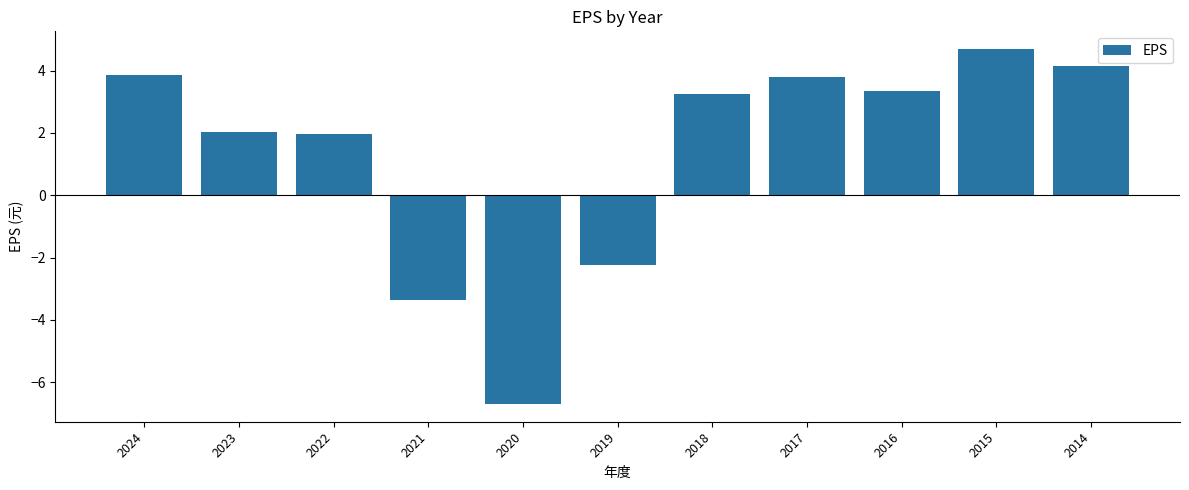

Which has a higher value, 2023 or 2019?

2023